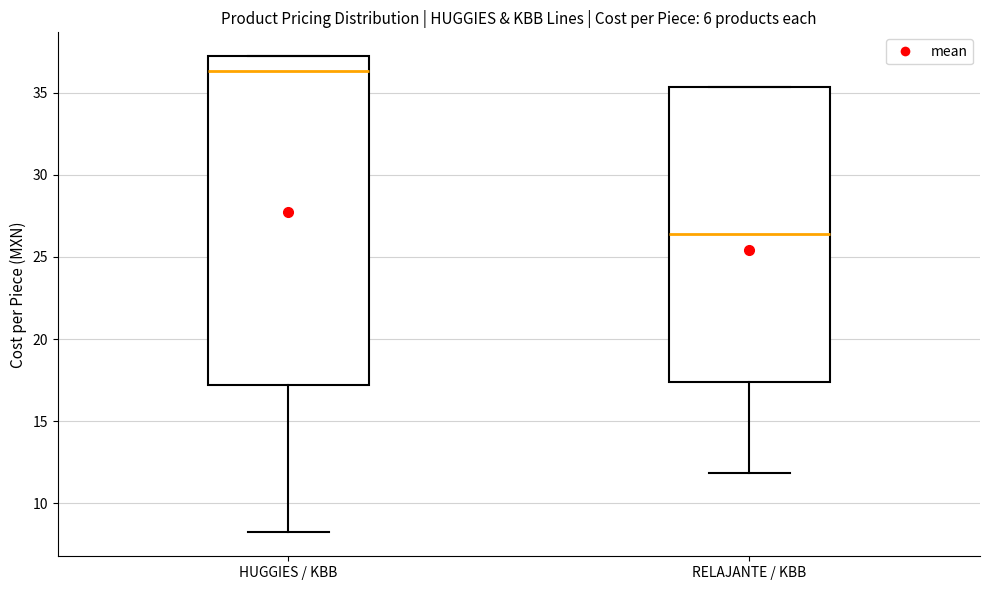

Which box has the lowest median line?

RELAJANTE / KBB